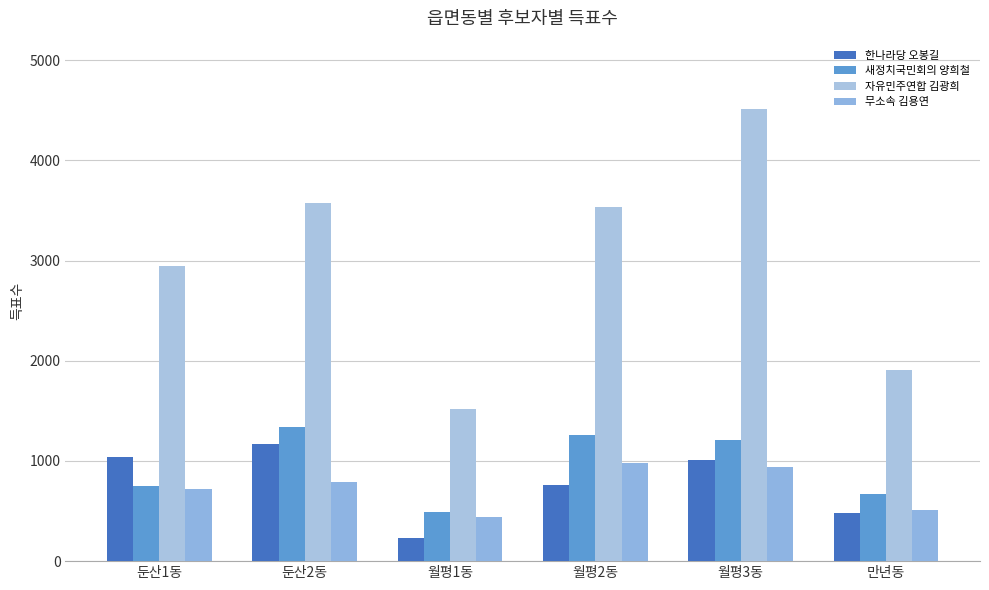

Reading left to right, extract all data points from this chart.

한나라당 오봉길: 둔산1동=1035	둔산2동=1172	월평1동=235	월평2동=757	월평3동=1011	만년동=485
새정치국민회의 양희철: 둔산1동=750	둔산2동=1336	월평1동=486	월평2동=1256	월평3동=1212	만년동=675
자유민주연합 김광희: 둔산1동=2947	둔산2동=3572	월평1동=1522	월평2동=3532	월평3동=4517	만년동=1906
무소속 김용연: 둔산1동=715	둔산2동=786	월평1동=437	월평2동=978	월평3동=937	만년동=508